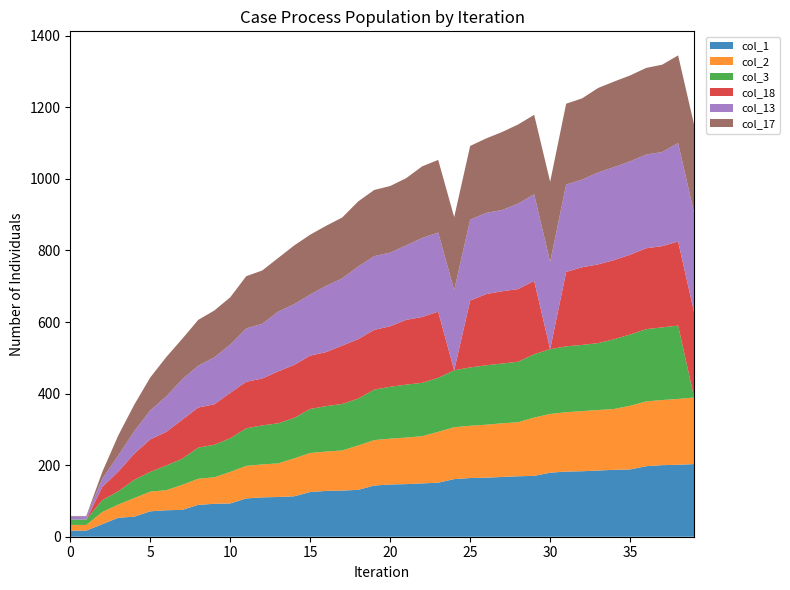

Reading right to left, extract all data points from this chart.

col_1: 39=203	38=201	37=200	36=197	35=188	34=187	33=185	32=183	31=182	30=179	29=170	28=169	27=167	26=165	25=164	24=161	23=151	22=149	21=147	20=146	19=143	18=131	17=129	16=128	15=125	14=113	13=111	12=110	11=107	10=93	9=92	8=89	7=75	6=74	5=71	4=56	3=53	2=35	1=17	0=17
col_2: 39=186	38=184	37=182	36=181	35=178	34=170	33=169	32=168	31=166	30=164	29=163	28=151	27=150	26=148	25=146	24=145	23=142	22=132	21=130	20=128	19=127	18=124	17=112	16=110	15=109	14=106	13=94	12=92	11=91	10=88	9=74	8=73	7=70	6=56	5=55	4=52	3=37	2=34	1=16	0=16
col_3: 39=0	38=205	37=203	36=202	35=199	34=195	33=187	32=185	31=184	30=181	29=177	28=169	27=167	26=166	25=163	24=159	23=151	22=149	21=148	20=145	19=141	18=131	17=130	16=127	15=123	14=113	13=112	12=109	11=105	10=94	9=91	8=87	7=73	6=69	5=55	4=51	3=37	2=33	1=15	0=15
col_18: 39=238	38=235	37=227	36=226	35=223	34=221	33=220	32=217	31=208	30=0	29=205	28=203	27=202	26=199	25=187	24=0	23=185	22=184	21=181	20=169	19=167	18=166	17=163	16=151	15=149	14=148	13=145	12=131	11=130	10=127	9=113	8=112	7=109	6=94	5=91	4=73	3=55	2=37	1=0	0=0
col_13: 39=278	38=275	37=263	36=262	35=261	34=260	33=257	32=245	31=244	30=244	29=242	28=239	27=227	26=227	25=226	24=224	23=221	22=221	21=208	20=206	19=206	18=203	17=188	16=185	15=171	14=170	13=167	12=153	11=149	10=135	9=131	8=117	7=113	6=99	5=81	4=63	3=45	2=23	1=9	0=9
col_17: 39=246	38=245	37=244	36=242	35=240	34=239	33=236	32=227	31=226	30=224	29=222	28=221	27=218	26=208	25=206	24=204	23=203	22=200	21=188	20=186	19=185	18=182	17=170	16=168	15=167	14=164	13=150	12=149	11=146	10=132	9=131	8=128	7=113	6=110	5=92	4=74	3=56	2=19	1=1	0=1